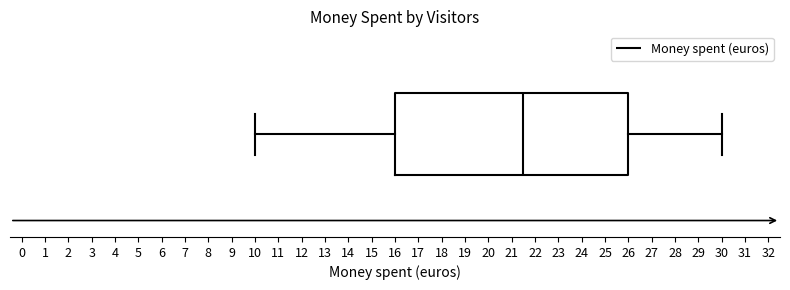

Where is the left edge of the box on the x-axis? The values are not printed on the chart, so give them approximately, as read against the axis.

16.0